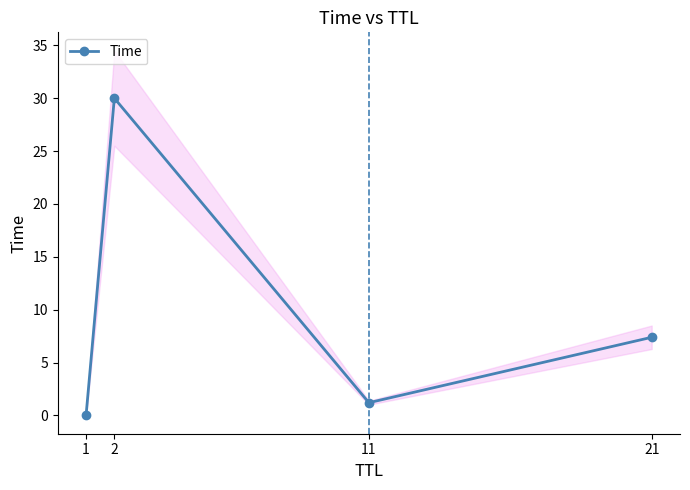

How many points are higher than both their immediate neighbors (excluding endpoints)?

1